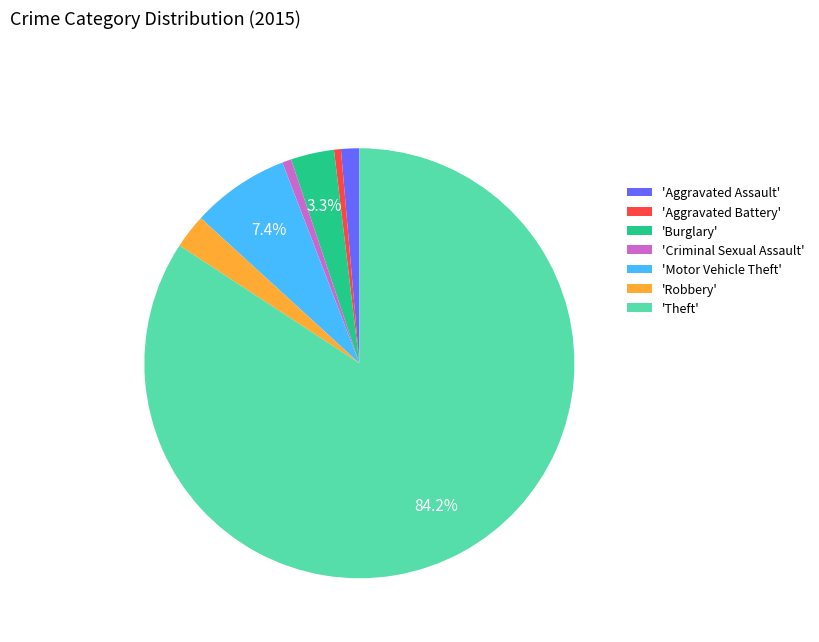

What is the majority slice?

'Theft'